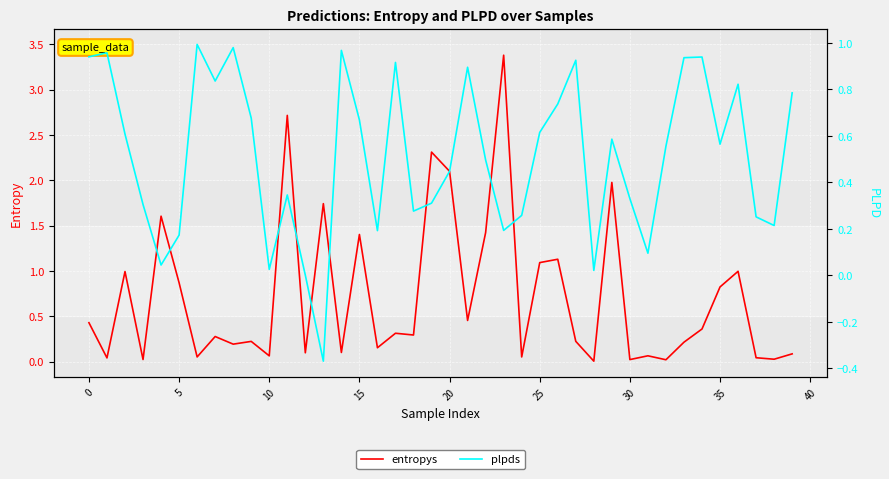

The value of entropys at 35 is 0.8. True or false?

True